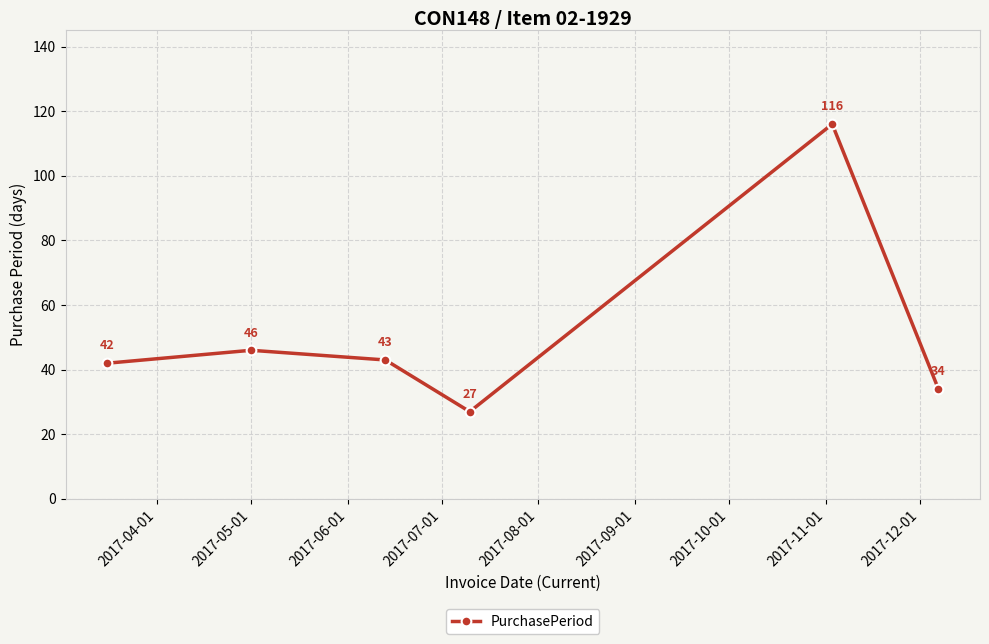

What is the value of the 5th point from the left?

116